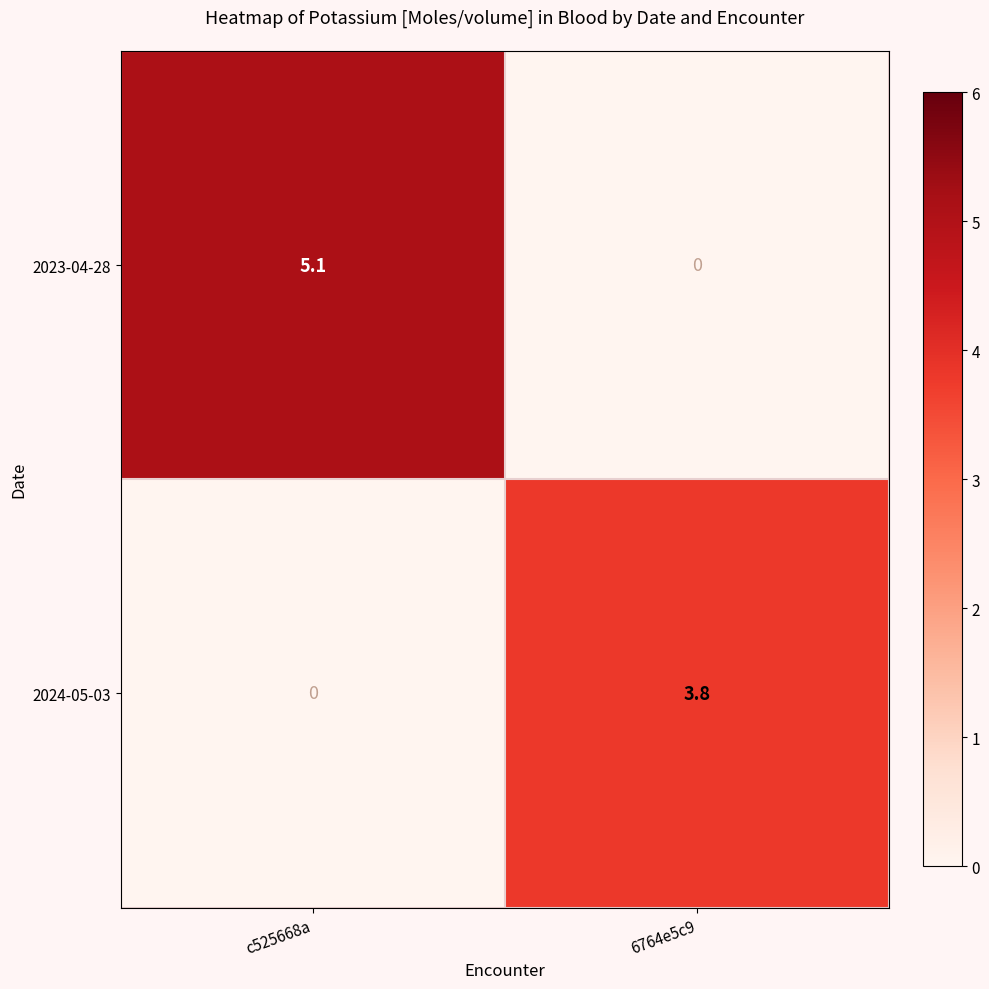

The value of 2024-05-03 at c525668a is 2.6. True or false?

False